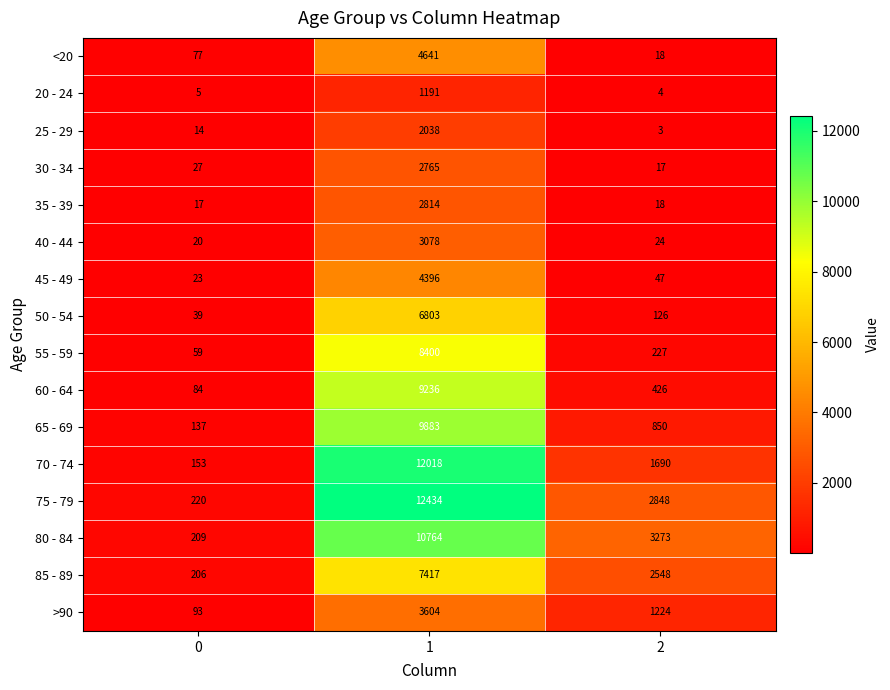

Which series has the widest spread of values?

75 - 79